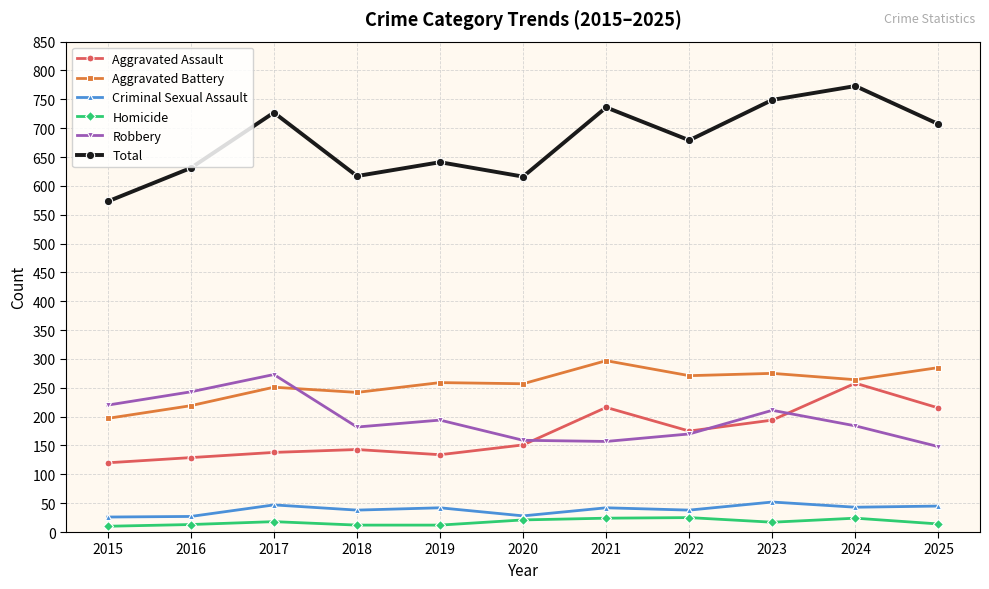

Count the number of data series in this chart.

6